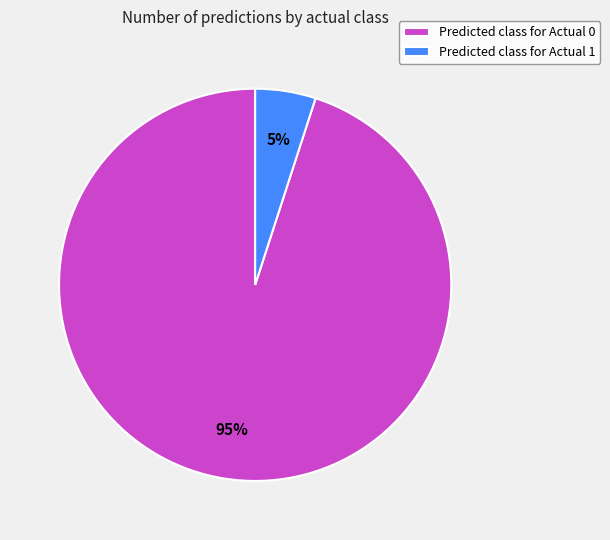

To the nearest percent, what percentage of the pie is Predicted class for Actual 1?

5%